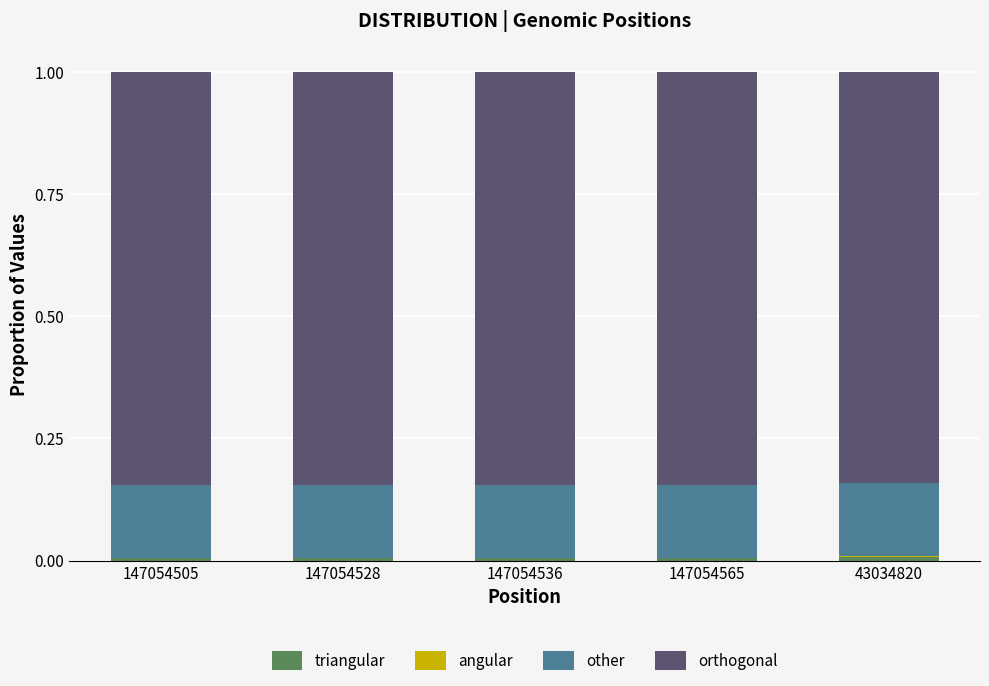

Is it true that triangular equals 0.0 at 147054565?

True